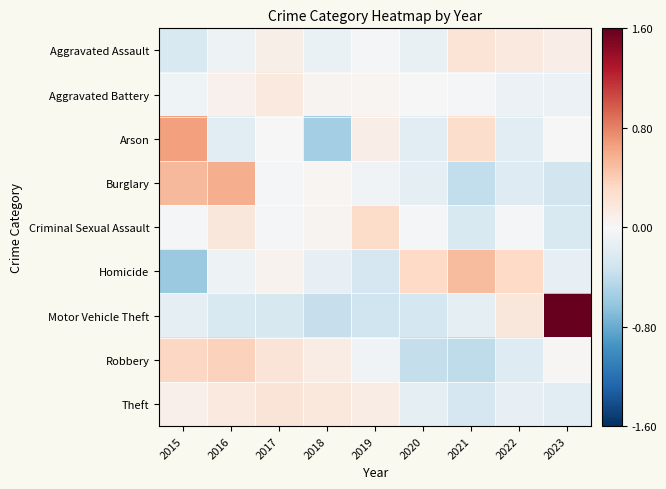

Reading left to right, extract all data points from this chart.

Aggravated Assault: 2015=-0.2	2016=-0.1	2017=0.1	2018=-0.1	2019=-0.0	2020=-0.1	2021=0.2	2022=0.2	2023=0.1
Aggravated Battery: 2015=-0.1	2016=0.1	2017=0.2	2018=0.0	2019=0.0	2020=-0.0	2021=-0.0	2022=-0.1	2023=-0.1
Arson: 2015=0.7	2016=-0.2	2017=0.0	2018=-0.5	2019=0.1	2020=-0.2	2021=0.3	2022=-0.2	2023=0.0
Burglary: 2015=0.5	2016=0.6	2017=-0.0	2018=0.0	2019=-0.1	2020=-0.2	2021=-0.4	2022=-0.2	2023=-0.3
Criminal Sexual Assault: 2015=-0.0	2016=0.2	2017=-0.0	2018=0.0	2019=0.3	2020=-0.0	2021=-0.2	2022=-0.0	2023=-0.2
Homicide: 2015=-0.6	2016=-0.1	2017=0.1	2018=-0.1	2019=-0.3	2020=0.3	2021=0.5	2022=0.3	2023=-0.1
Motor Vehicle Theft: 2015=-0.2	2016=-0.2	2017=-0.3	2018=-0.4	2019=-0.3	2020=-0.3	2021=-0.1	2022=0.2	2023=1.6
Robbery: 2015=0.3	2016=0.4	2017=0.2	2018=0.1	2019=-0.1	2020=-0.4	2021=-0.4	2022=-0.2	2023=0.0
Theft: 2015=0.1	2016=0.2	2017=0.2	2018=0.2	2019=0.1	2020=-0.2	2021=-0.3	2022=-0.1	2023=-0.2